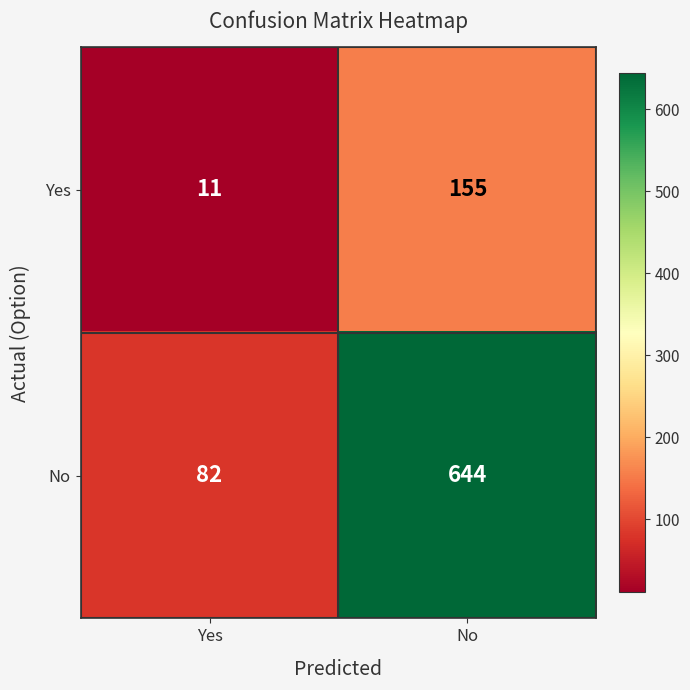

What is the difference between the maximum and minimum values in the Yes series?

144